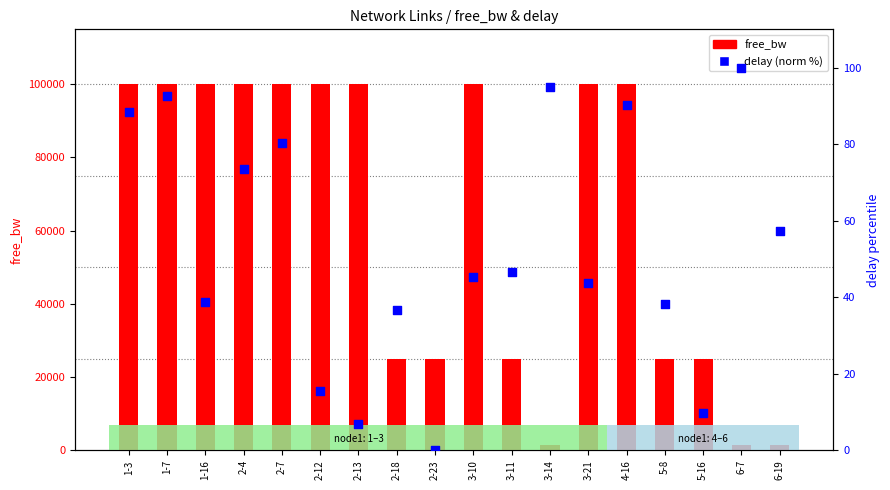

What are all the series names shown in the legend?

free_bw, delay (norm %)